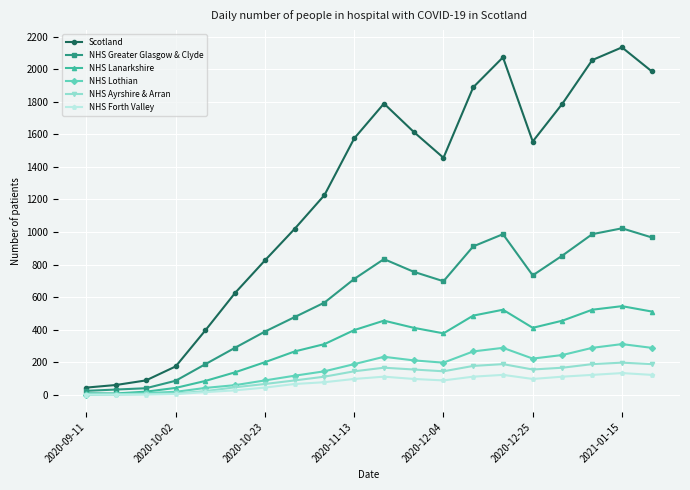

True or false: NHS Lanarkshire has more than 1 points higher than both neighbors.

True